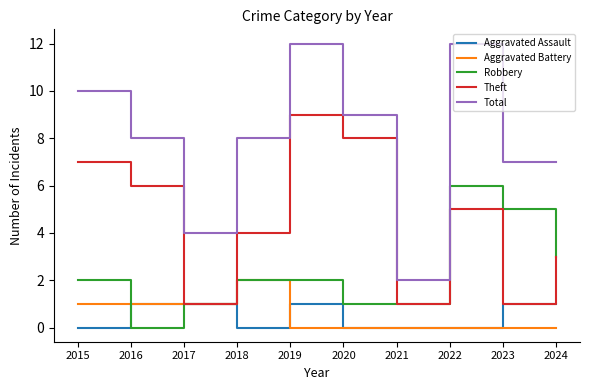

What is the maximum value shown in the chart?

12